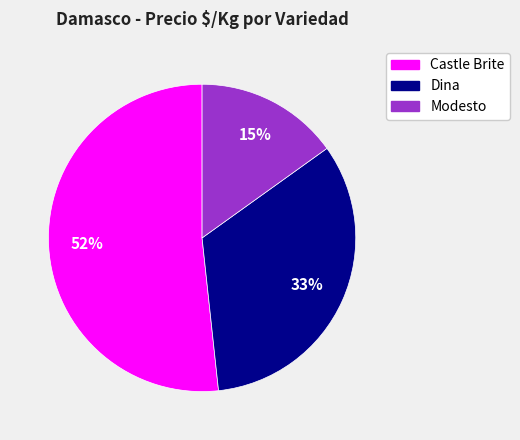

Does any single category account for the majority?

Yes